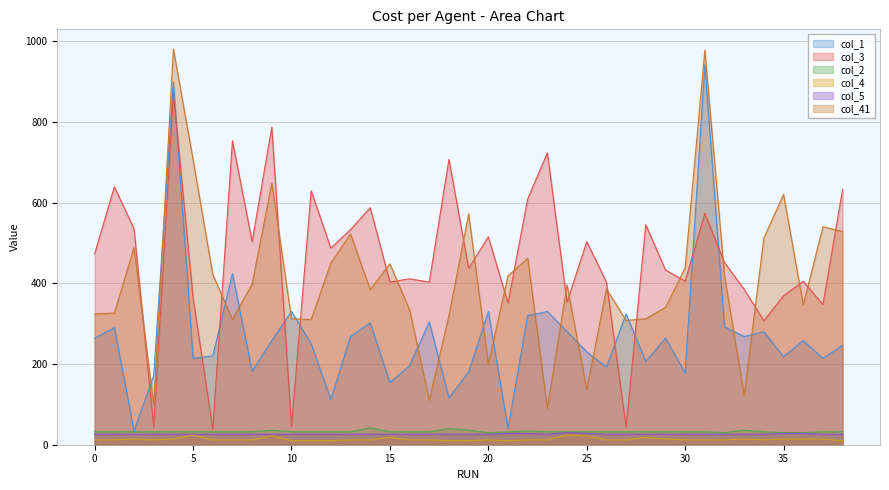

True or false: col_3 has more than 2 points higher than both neighbors.

True